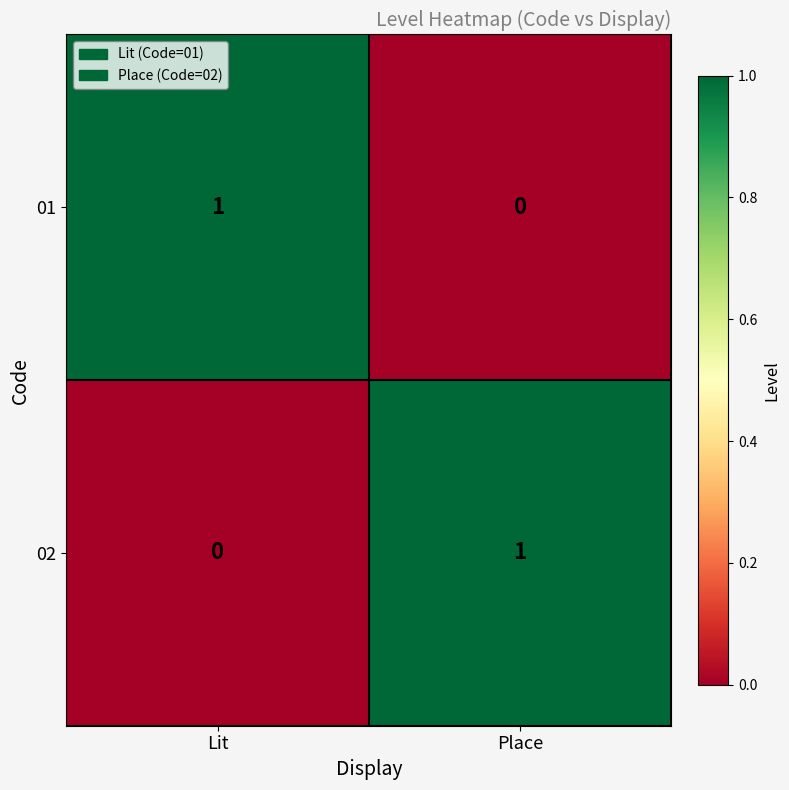

How many series are shown in this chart?

2